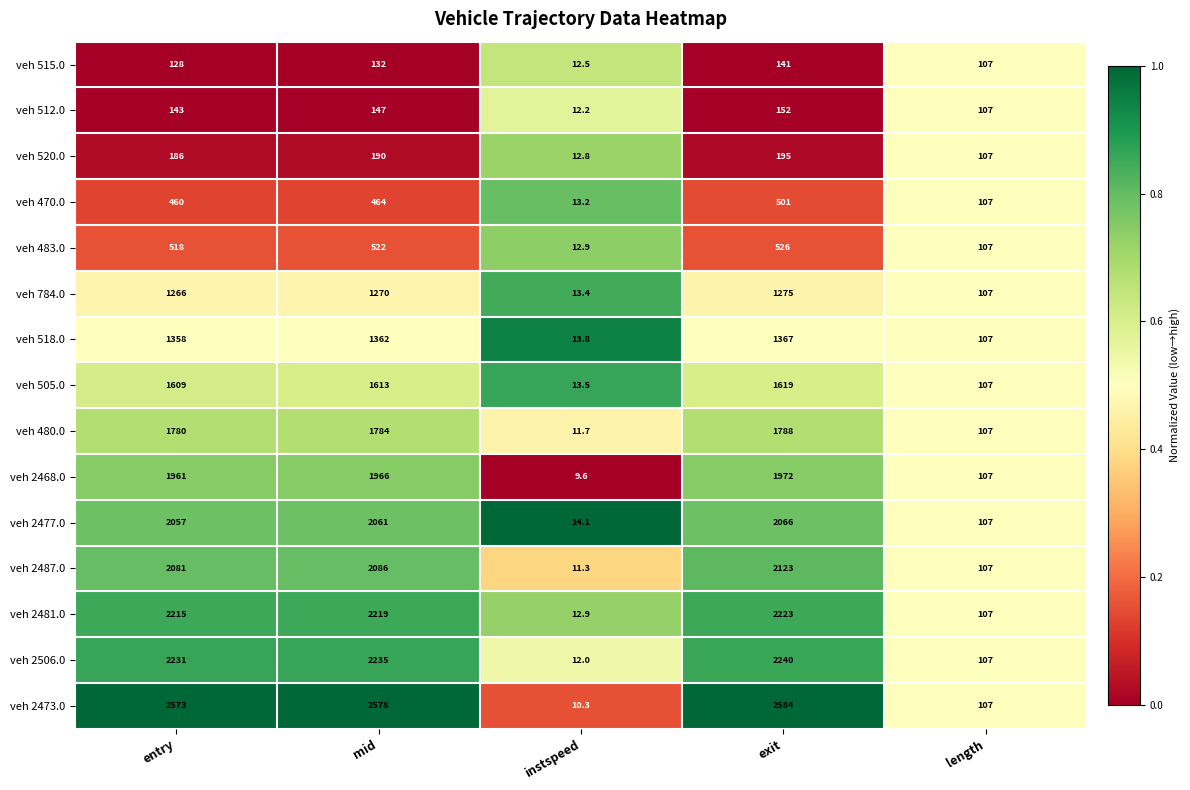

At exit, list the series in order from largest to smallest.

veh 2473.0, veh 2506.0, veh 2481.0, veh 2487.0, veh 2477.0, veh 2468.0, veh 480.0, veh 505.0, veh 518.0, veh 784.0, veh 483.0, veh 470.0, veh 520.0, veh 512.0, veh 515.0